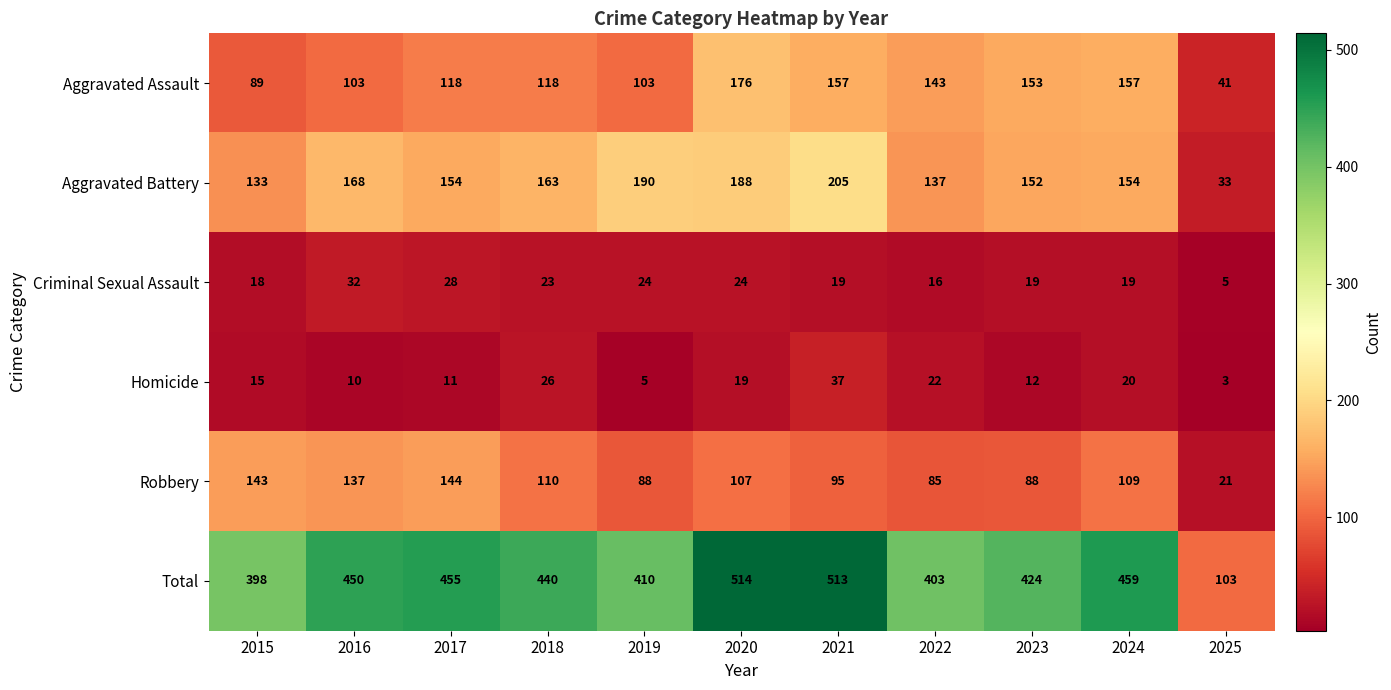

Which label corresponds to the smallest value in the chart?

2025